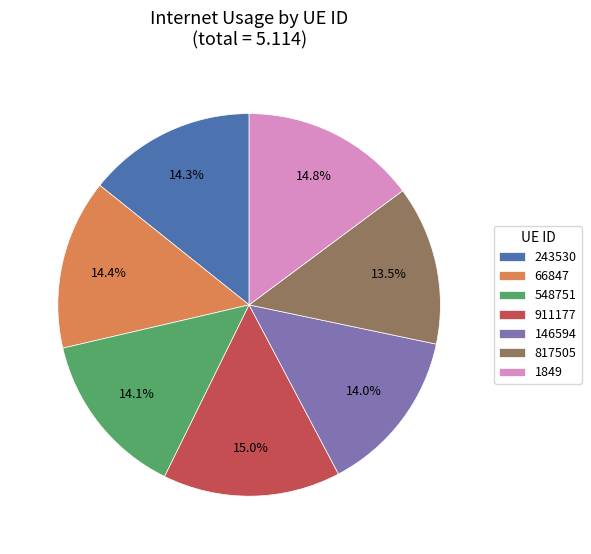

How many segments does this pie chart have?

7